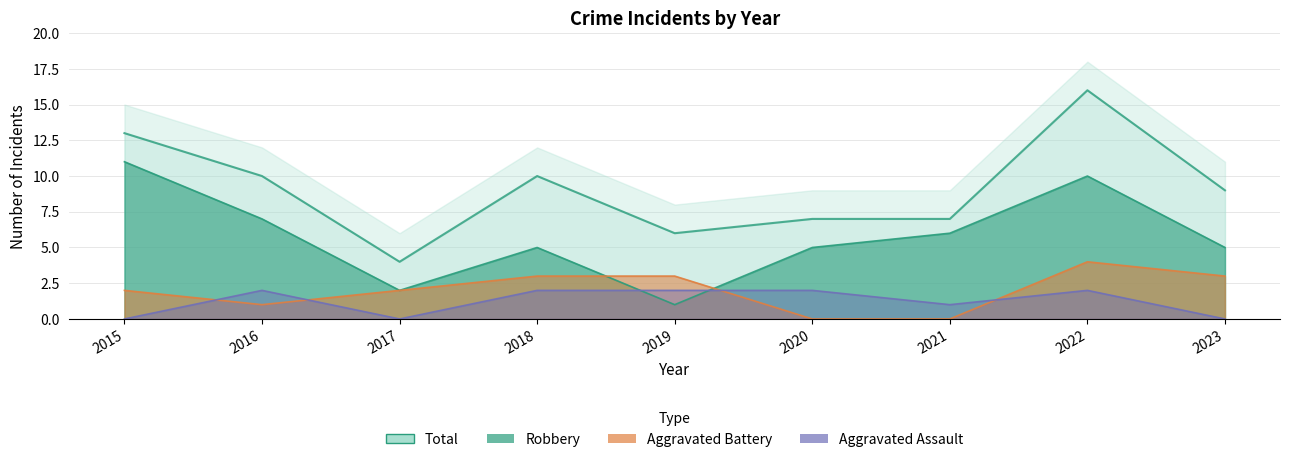

At which category is the sum across all series the highest?

2022